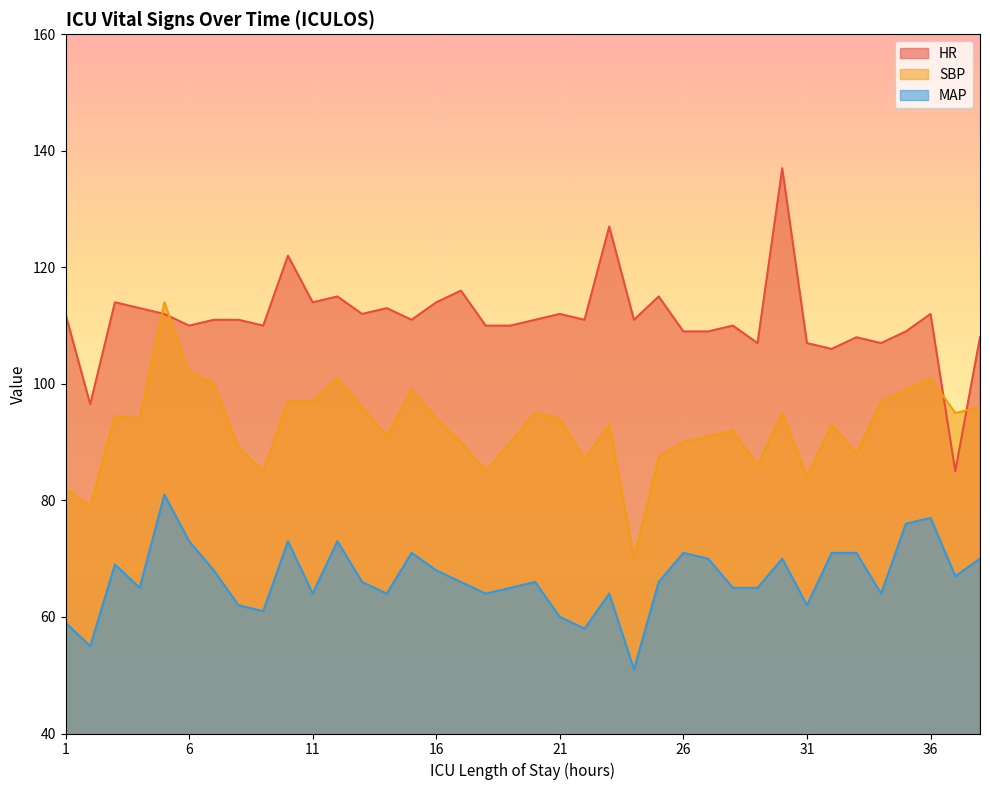

How many interior local valleys does the SBP series have?

11